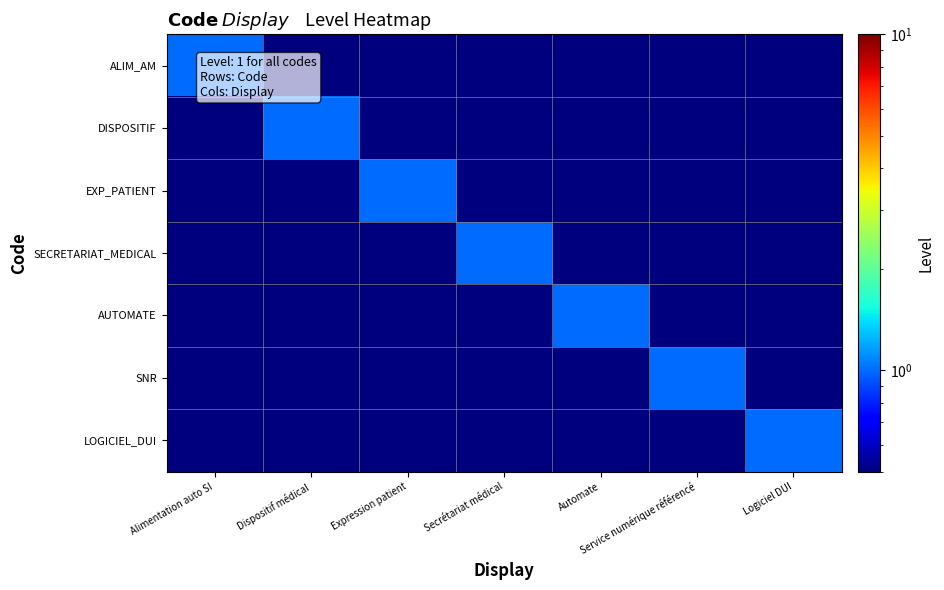

Between Alimentation auto SI and Dispositif médical, which is larger?

Alimentation auto SI